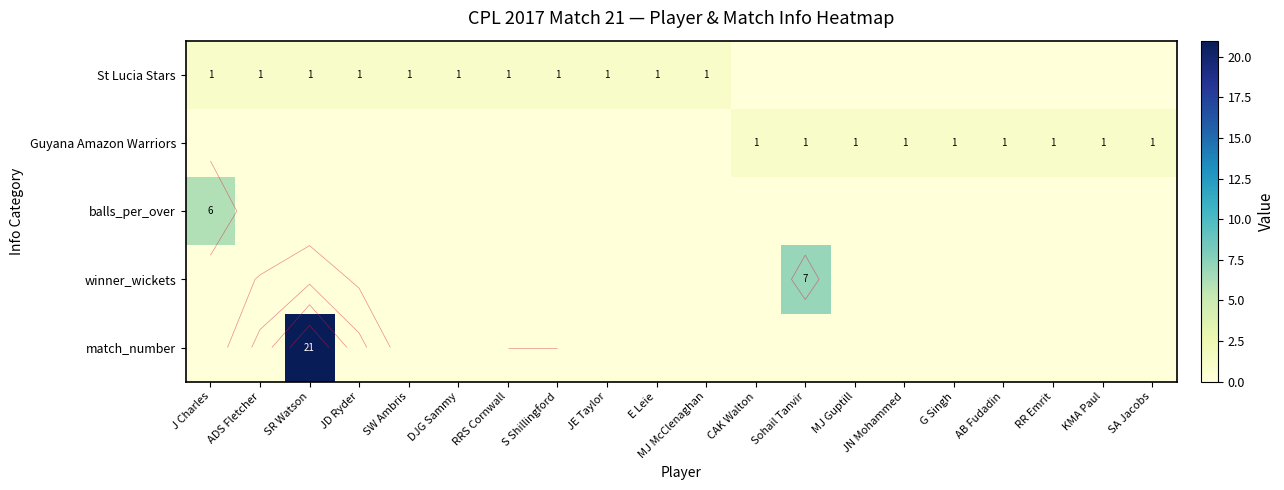

Is it true that St Lucia Stars equals 1 at AB Fudadin?

False